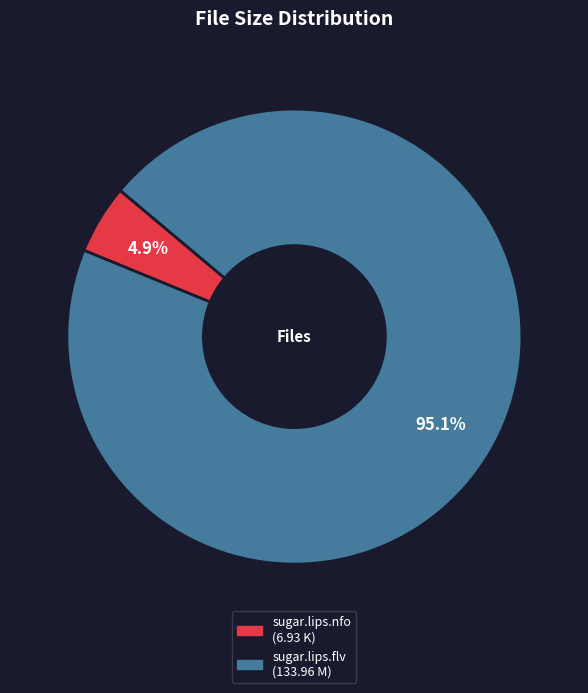

Is there any slice that represents more than half of the pie?

Yes